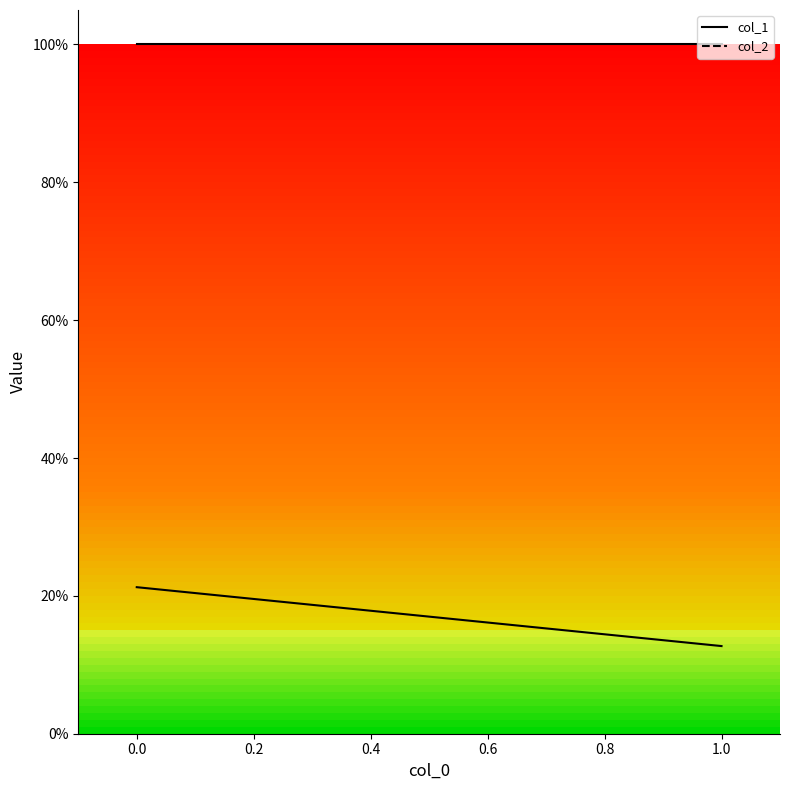

Rank the series at 1 from lowest to highest value.

col_1, col_2